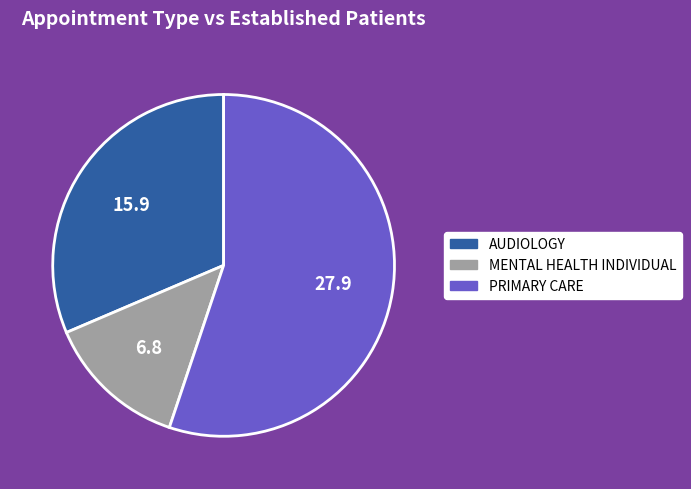

Is there any slice that represents more than half of the pie?

Yes